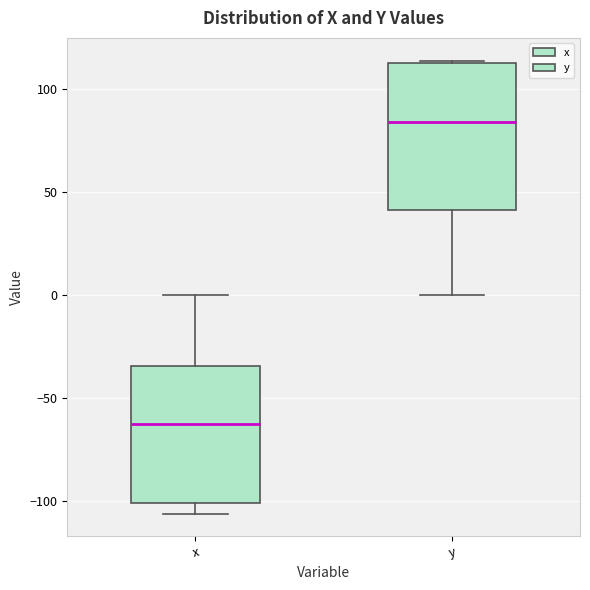

Which box's median line is the highest?

y